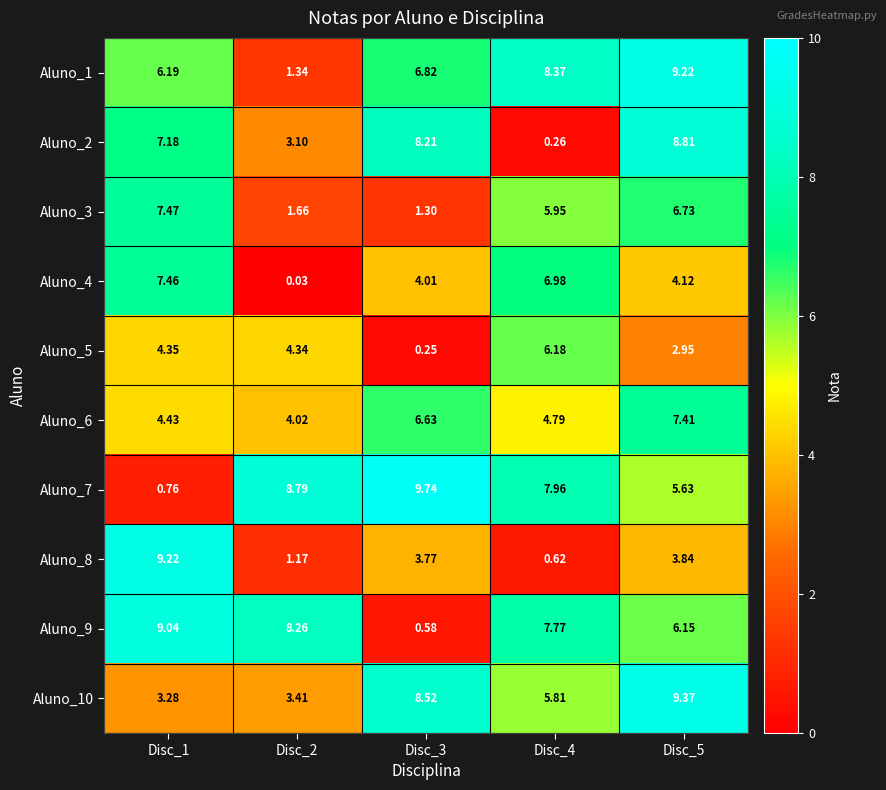

Is the value of Aluno_9 at Disc_4 greater than the value of Aluno_1 at Disc_4?

No